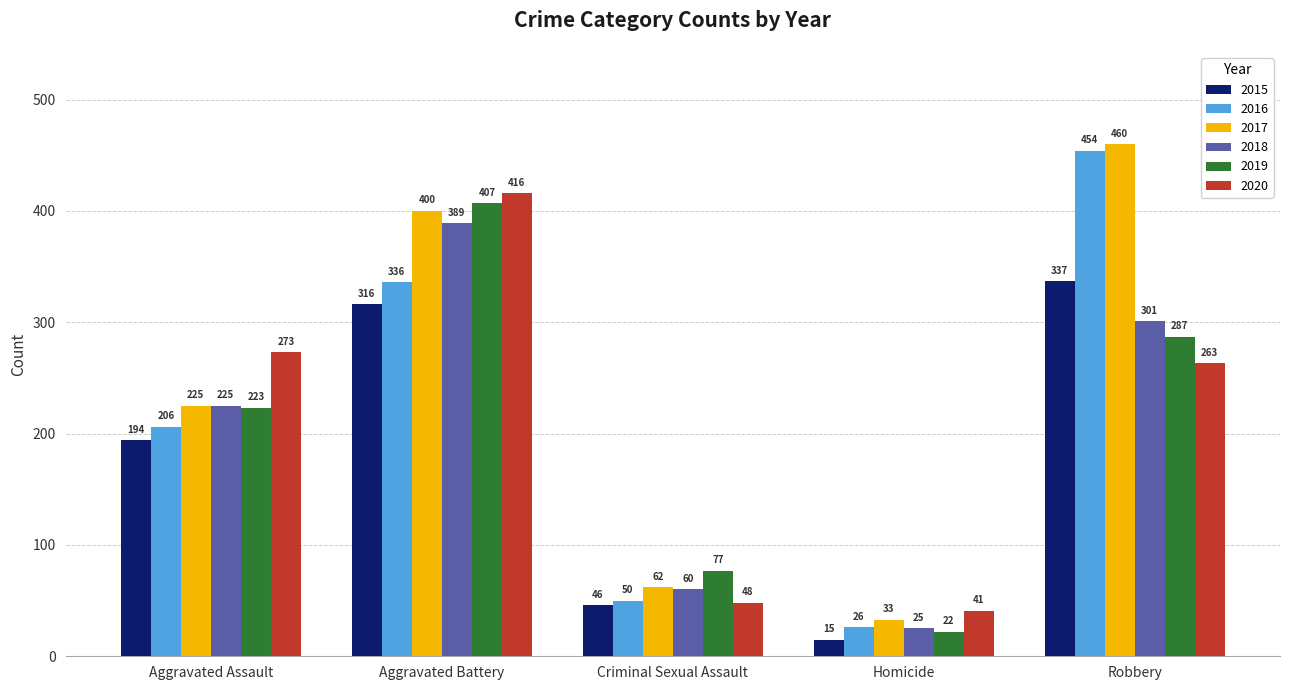

Does the chart contain any negative values?

No